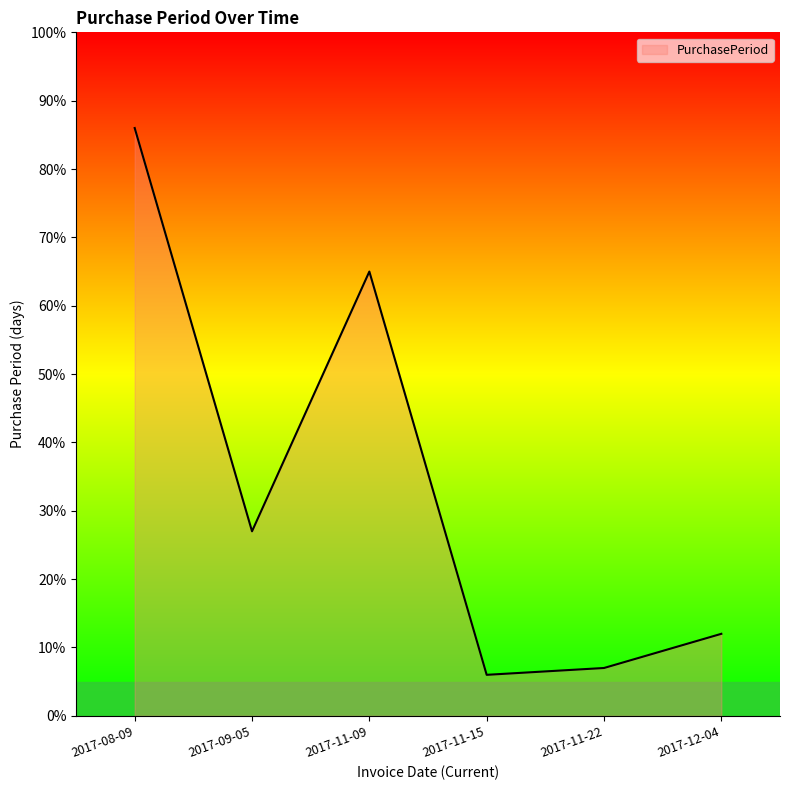

The chart shows a value of 17 at 2017-12-04. True or false?

False